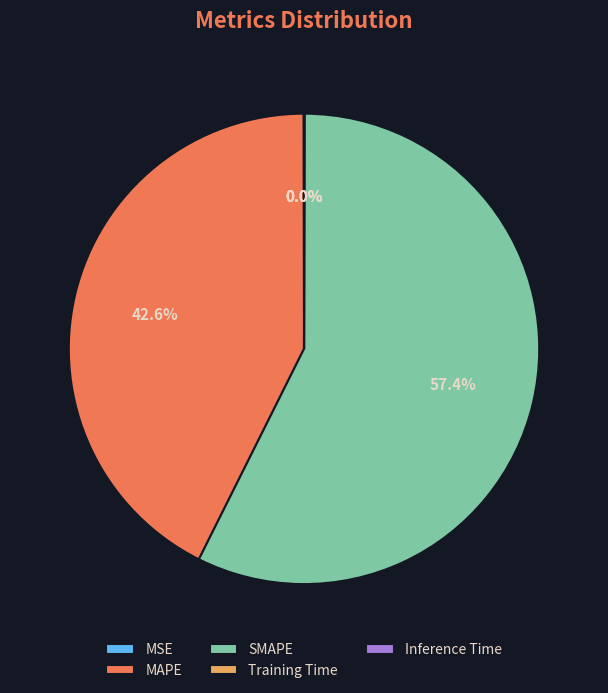

Which category has the biggest portion of the pie?

SMAPE